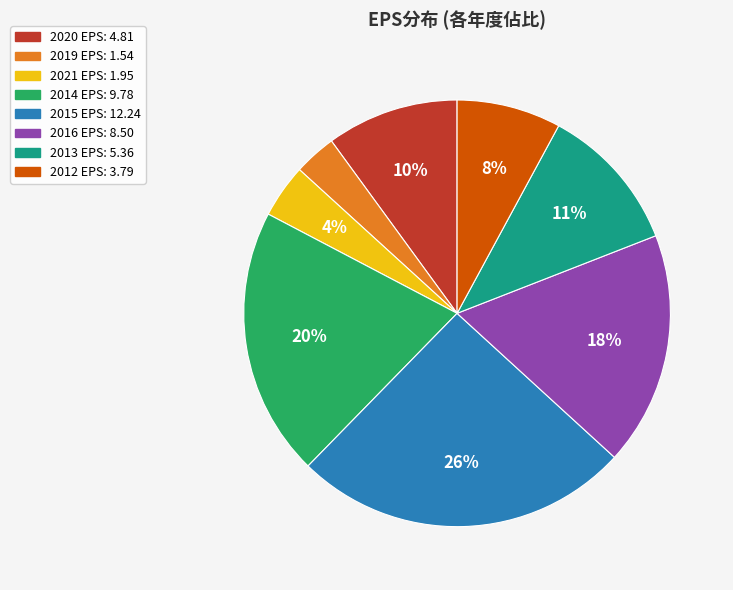

Count the number of slices in the pie.

8